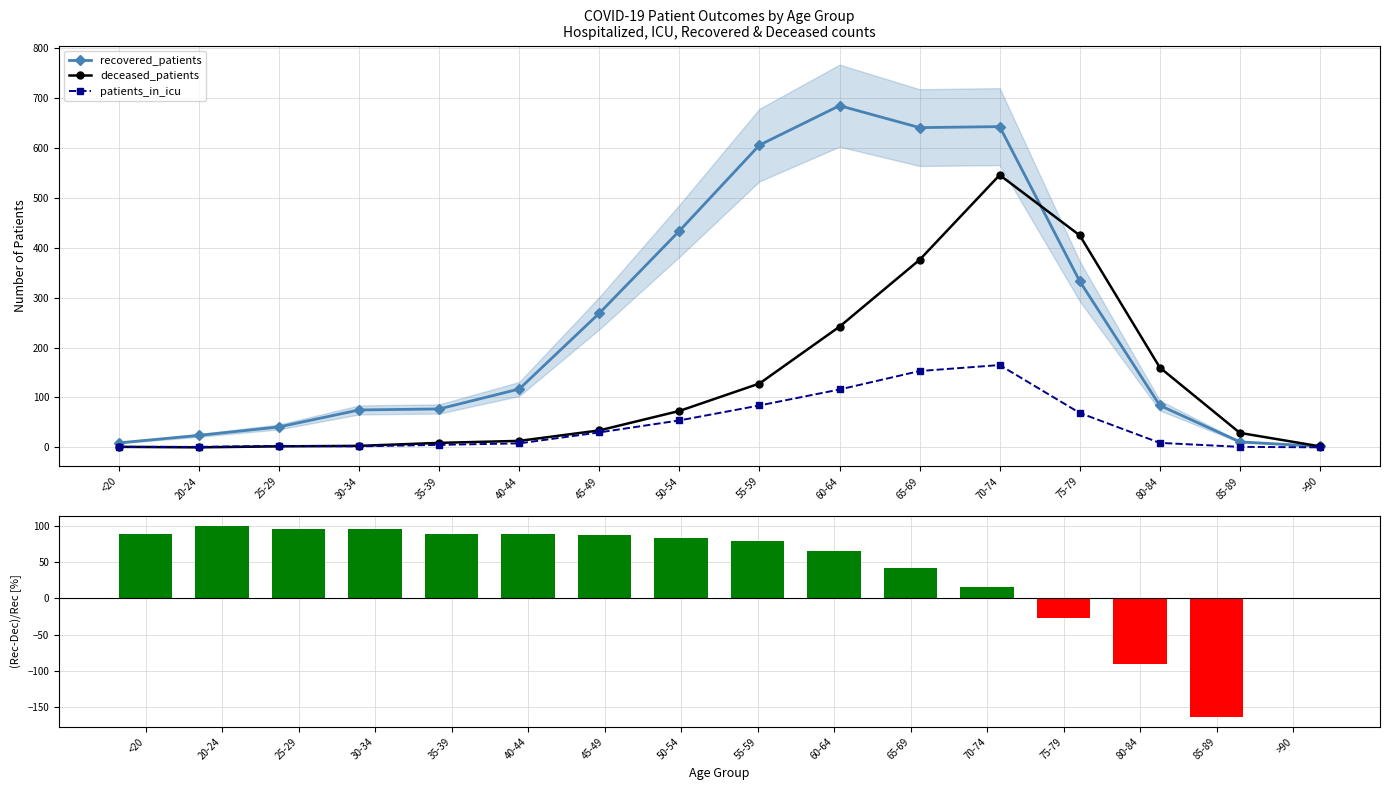

List the labels in order of deceased_patients value, largest first.

70-74, 75-79, 65-69, 60-64, 80-84, 55-59, 50-54, 45-49, 85-89, 40-44, 35-39, 30-34, 25-29, >90, <20, 20-24